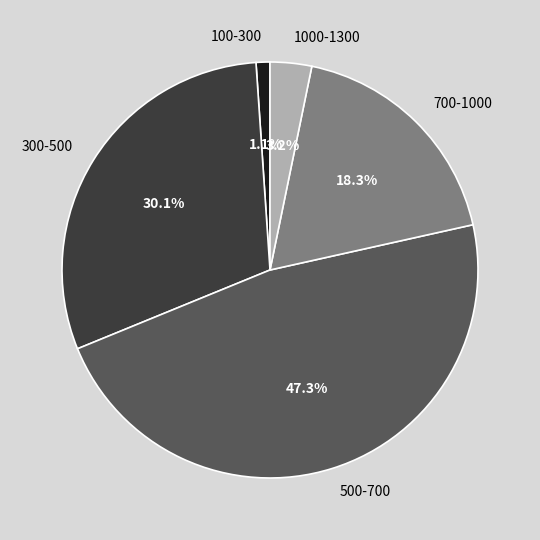

Which category has the smallest portion of the pie?

100-300